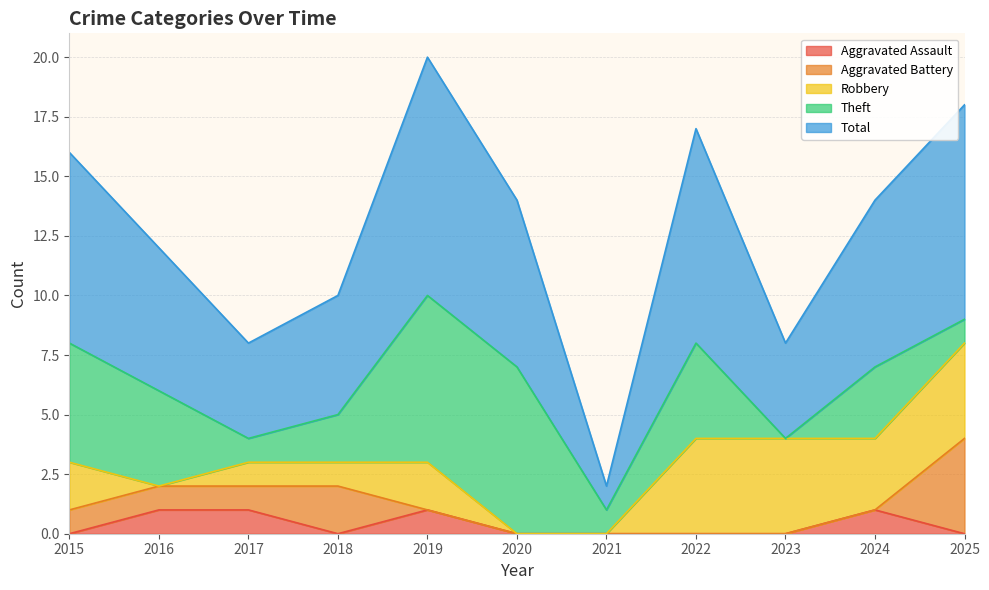

True or false: Aggravated Assault has a value of 1 at 2016.

True